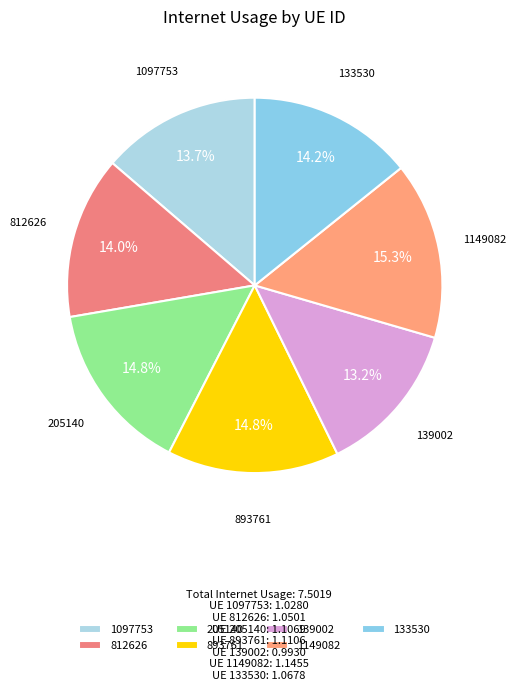

To the nearest percent, what is the difference between the 1097753 and 205140 slice percentages?

1%